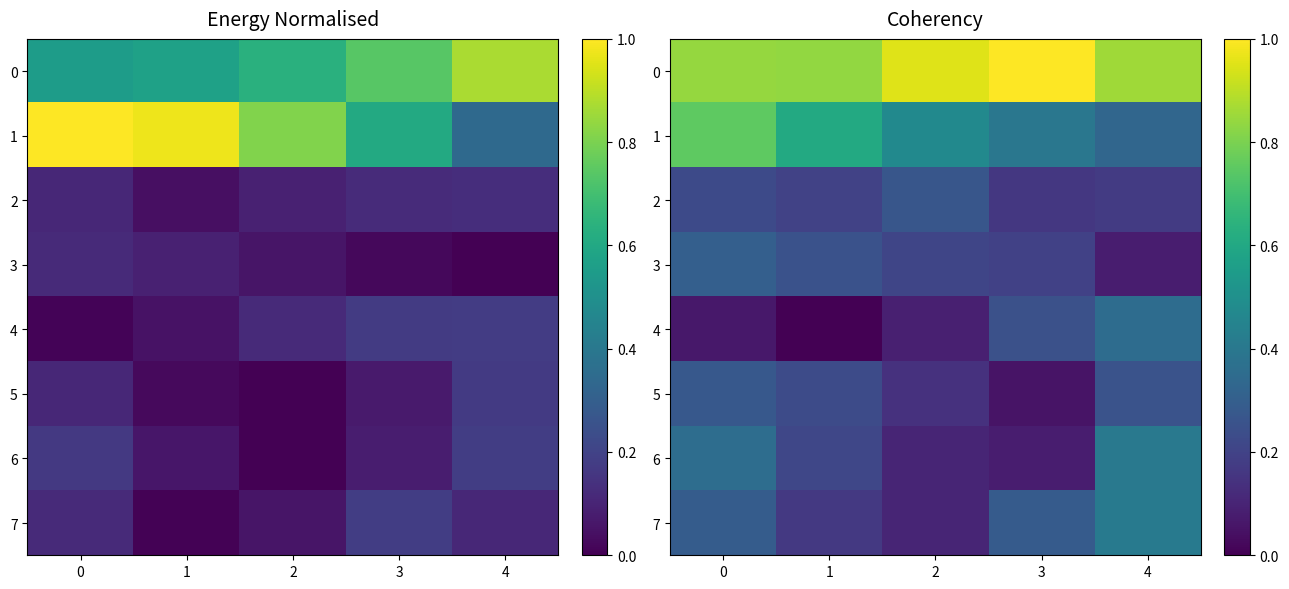

How many data points in 4 are above 0?

4